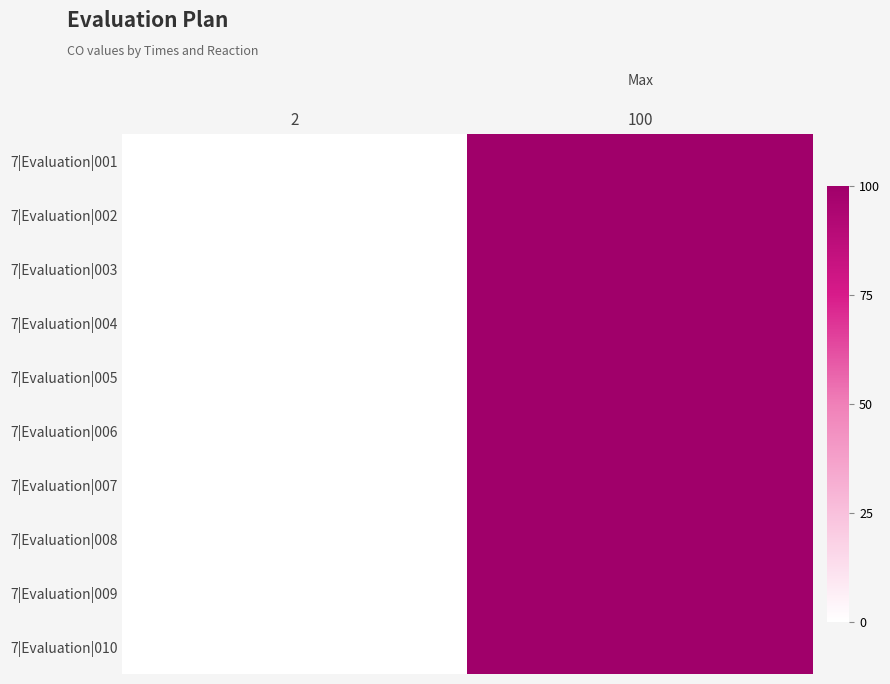

What is the maximum value shown in the chart?

100